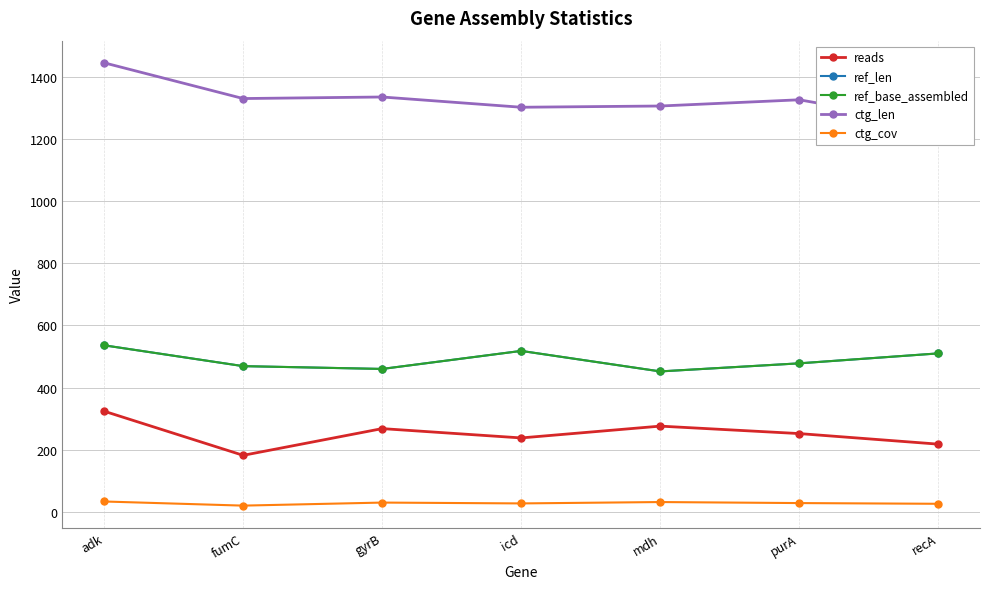

How many data points in ref_len are less than 478?

3